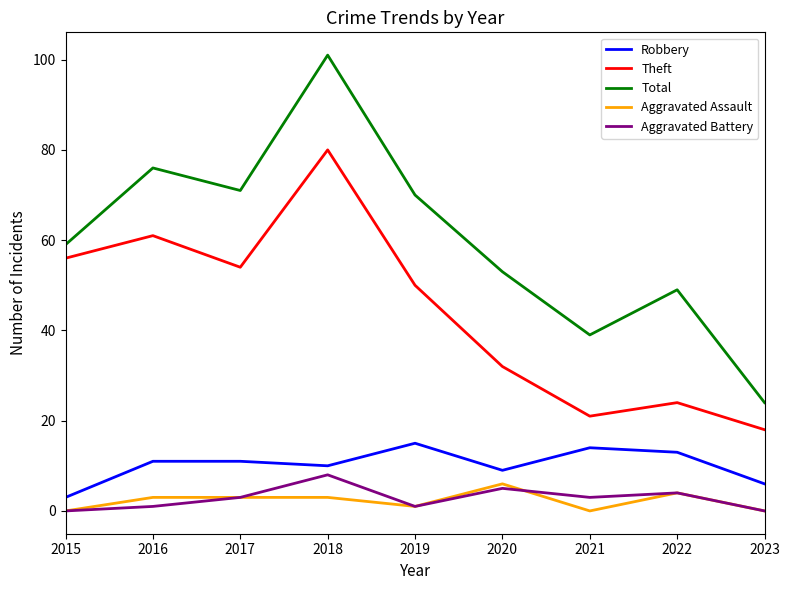

At which label does Total reach its peak?

2018